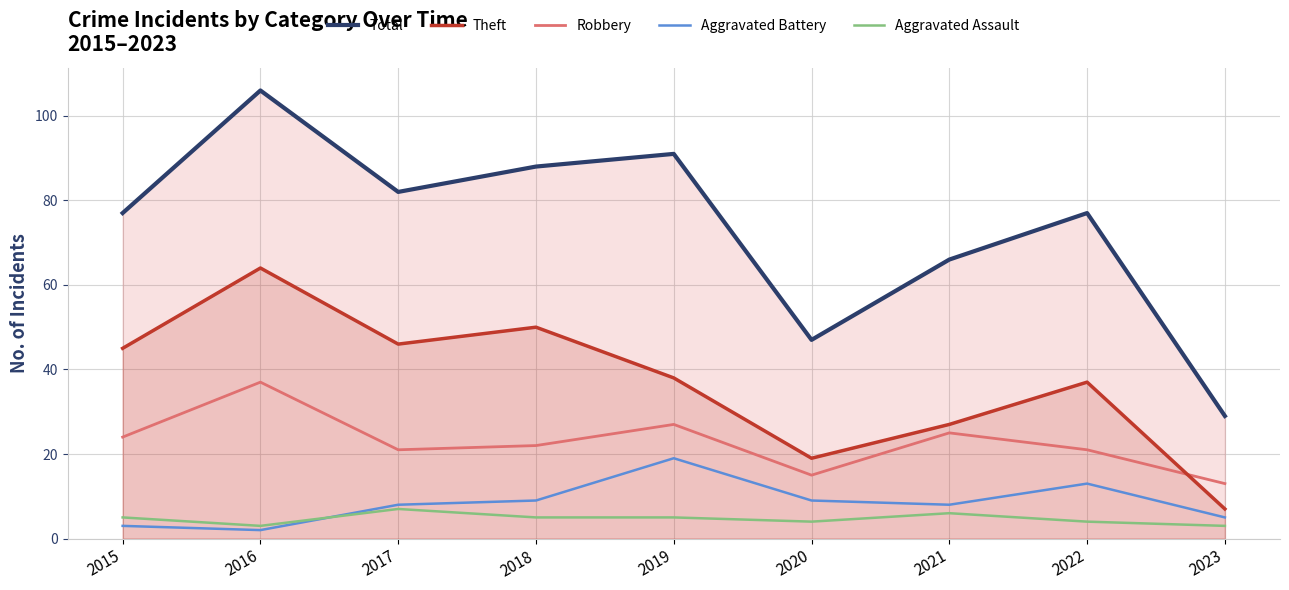

What is the difference between the highest and lowest values at 2022?

73